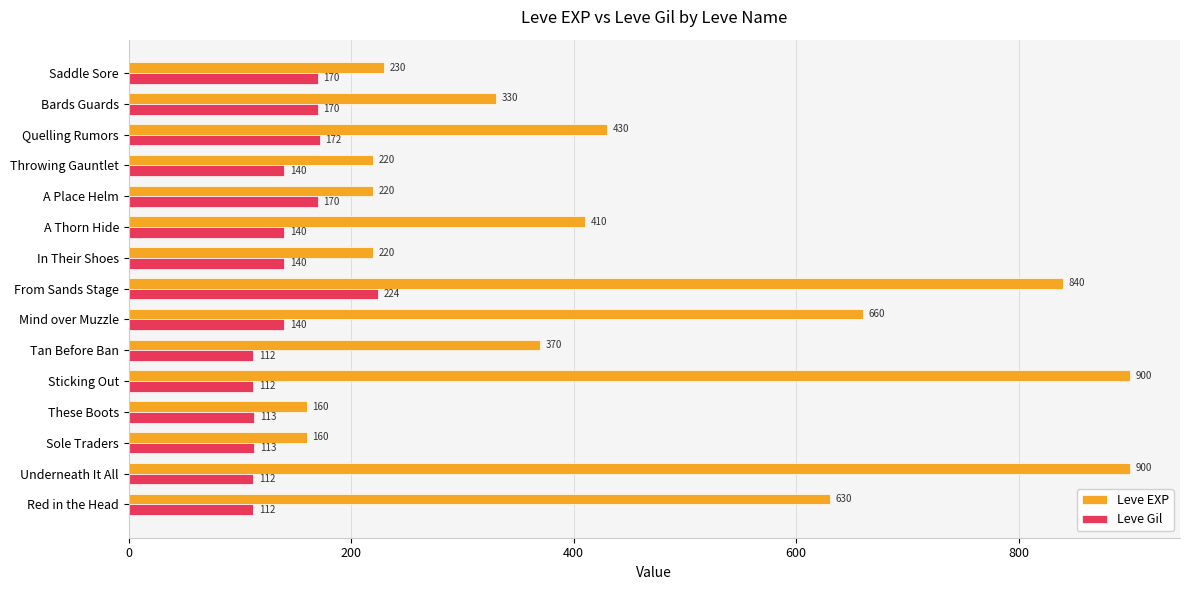

At which category is the sum across all series the highest?

From Sands Stage